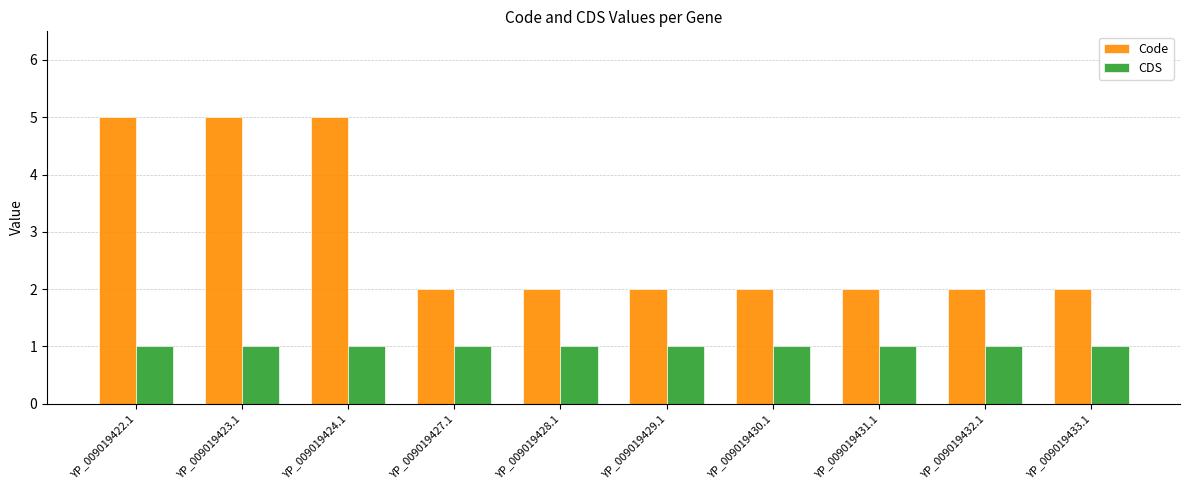

List the series in order of their overall mean, highest first.

Code, CDS